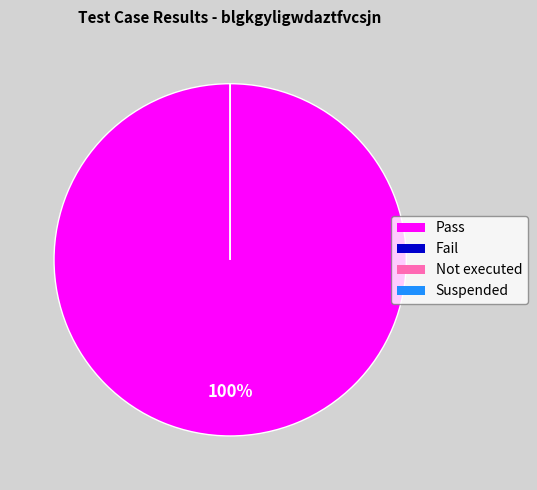

Count the number of slices in the pie.

4